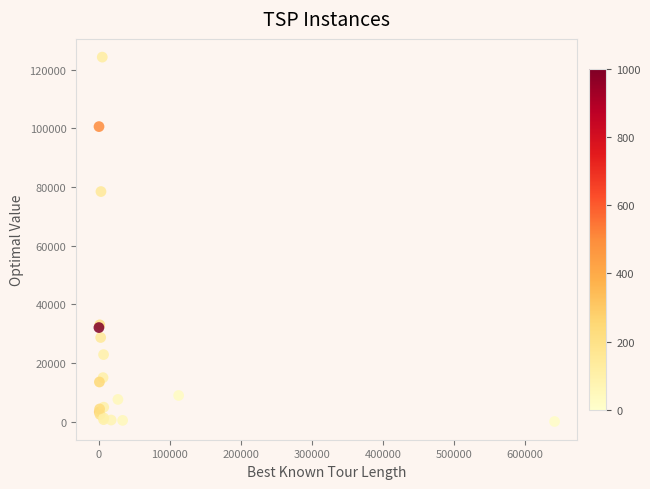

What Y value in the scatter plot is closest to 62170?

78449.9